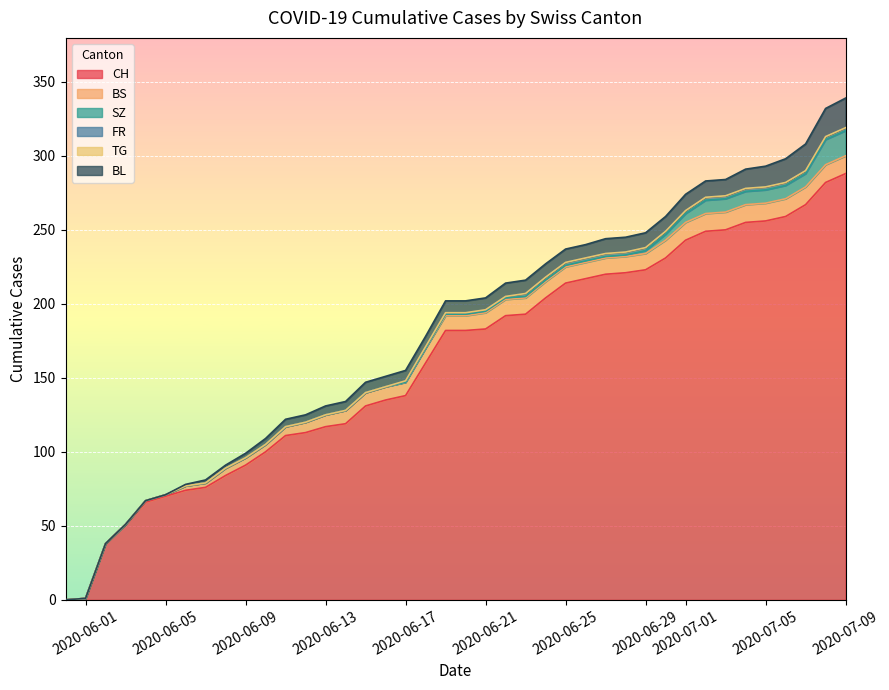

Which series has the largest total across all categories?

CH